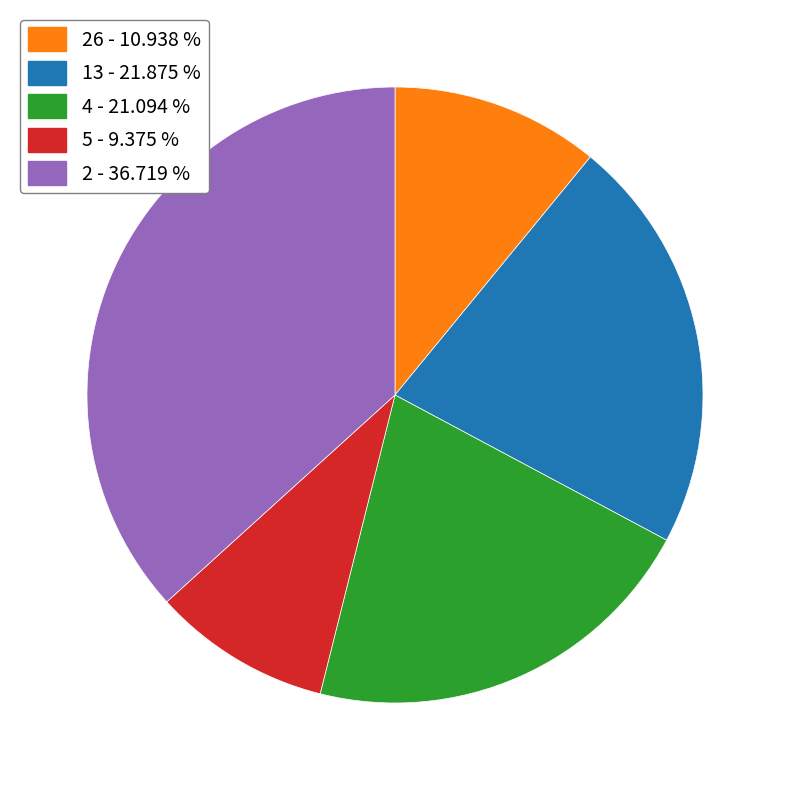

Is there a majority slice in this chart?

No